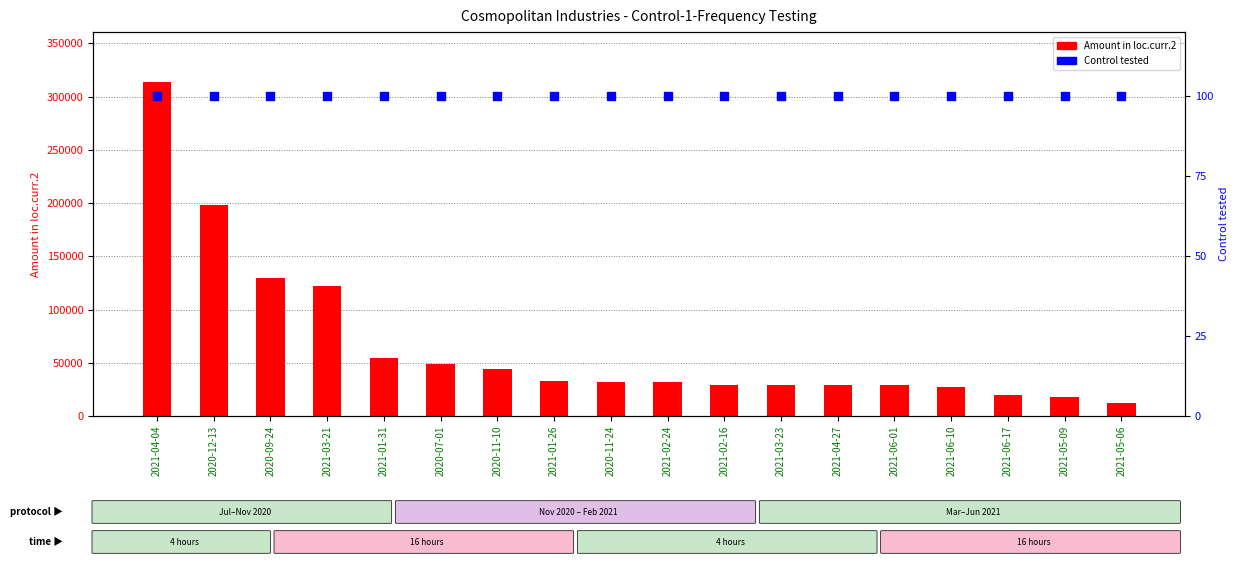

Which series has the largest total across all categories?

Amount in loc.curr.2